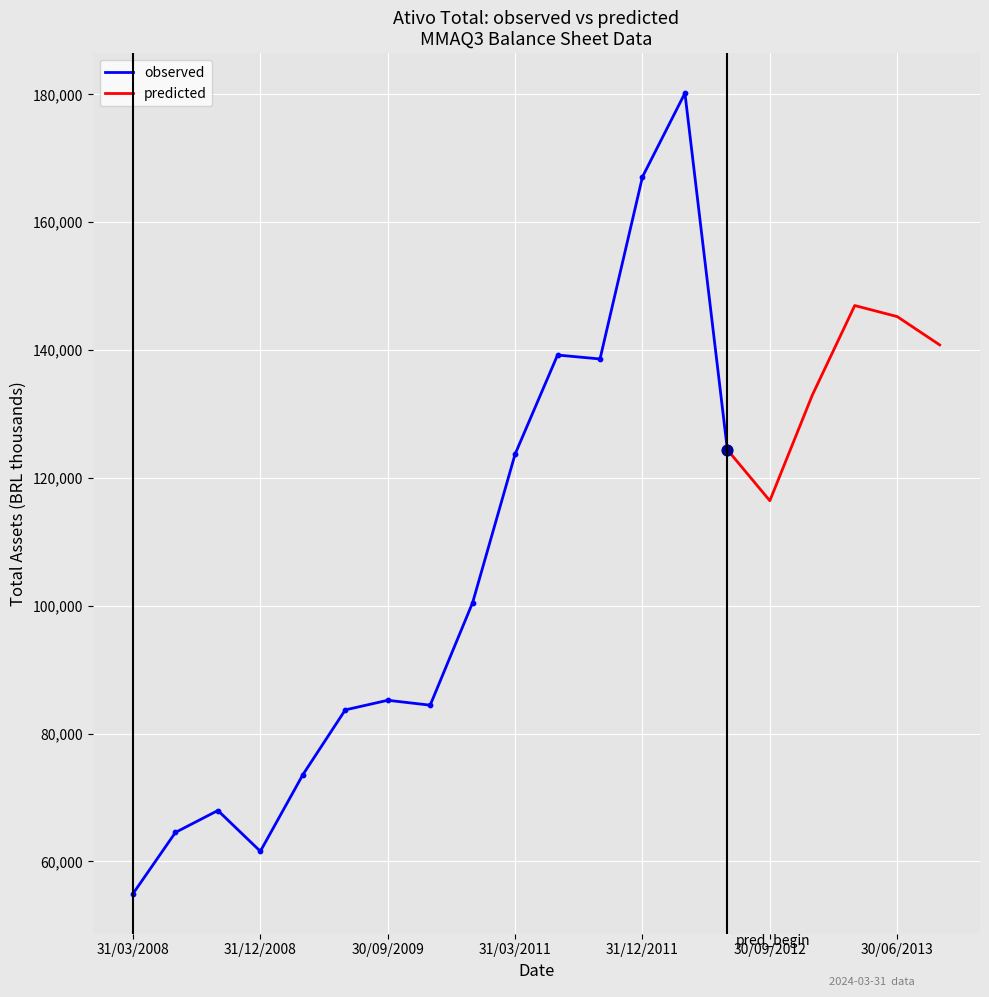

What is the maximum value for observed?

180185.0